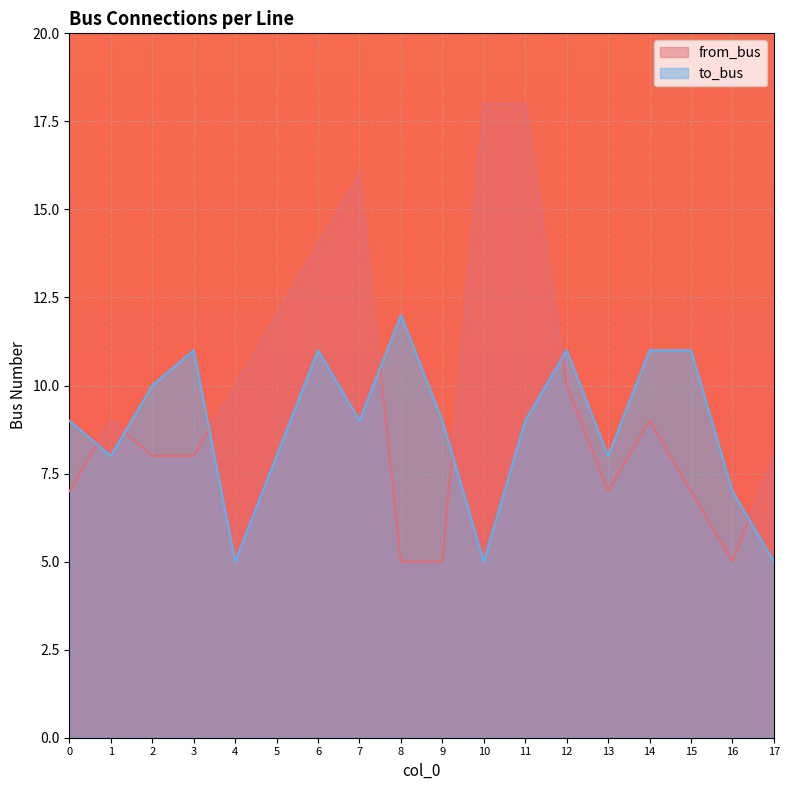

What is the lowest value of the to_bus series?

5